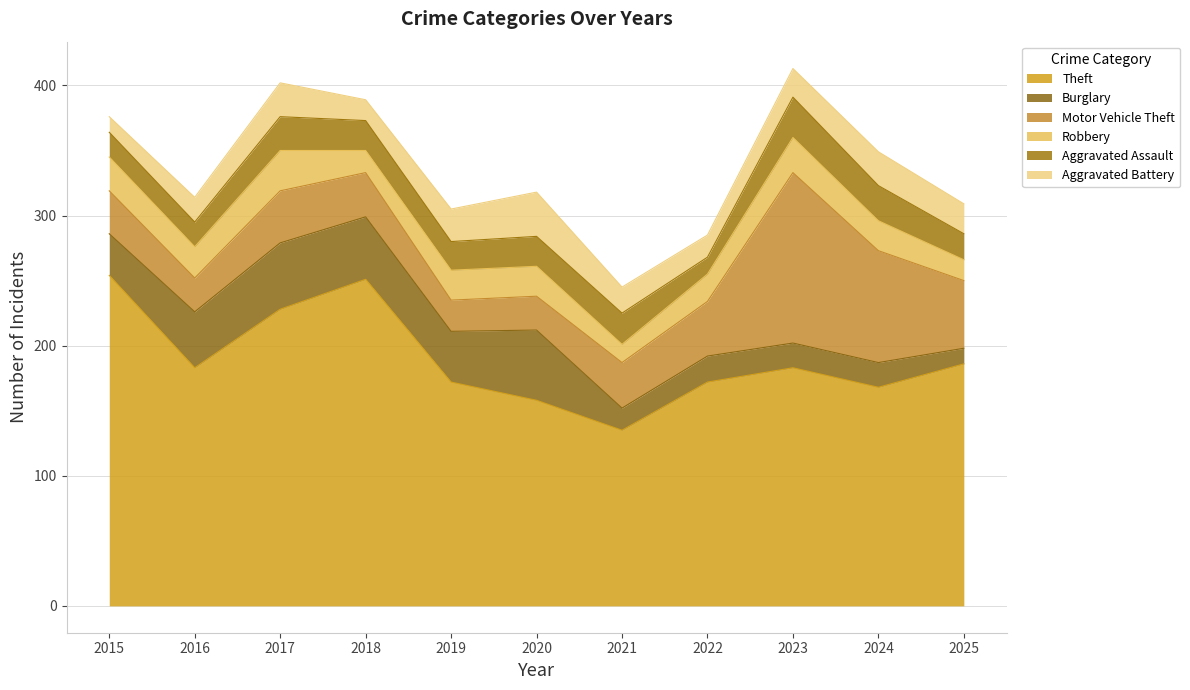

List the labels in order of Aggravated Battery value, smallest first.

2015, 2018, 2022, 2016, 2021, 2023, 2025, 2019, 2017, 2024, 2020